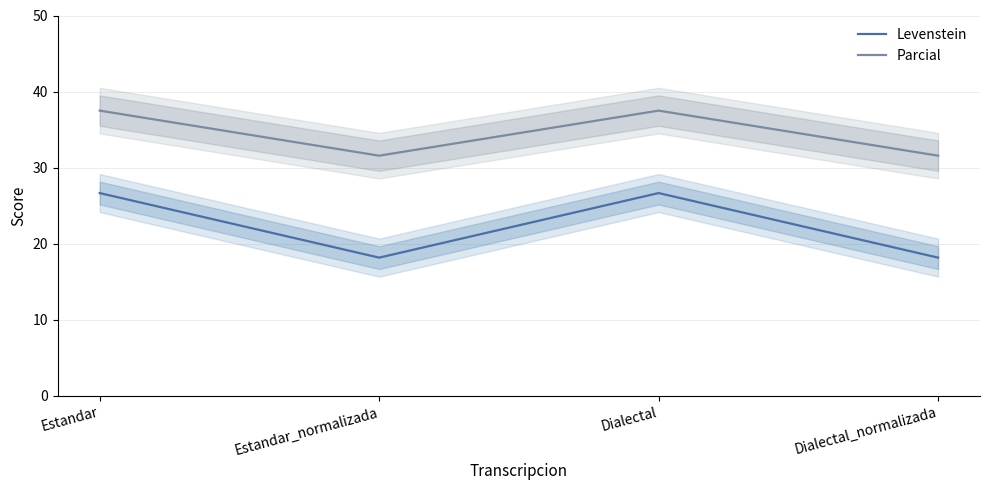

Rank the series by their maximum value, from lowest to highest.

Levenstein, Parcial